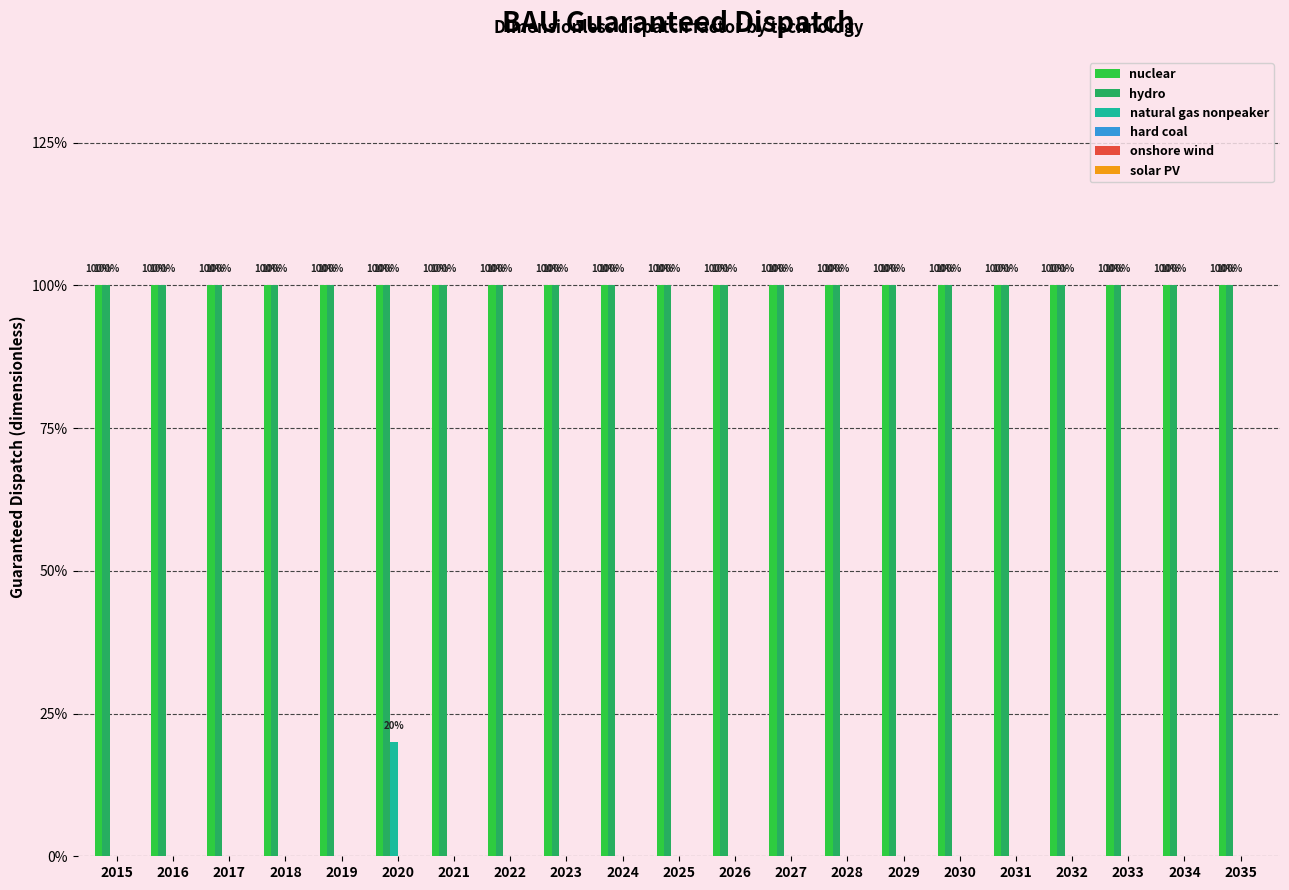

Are the bars grouped side by side (vs. stacked)?

Yes